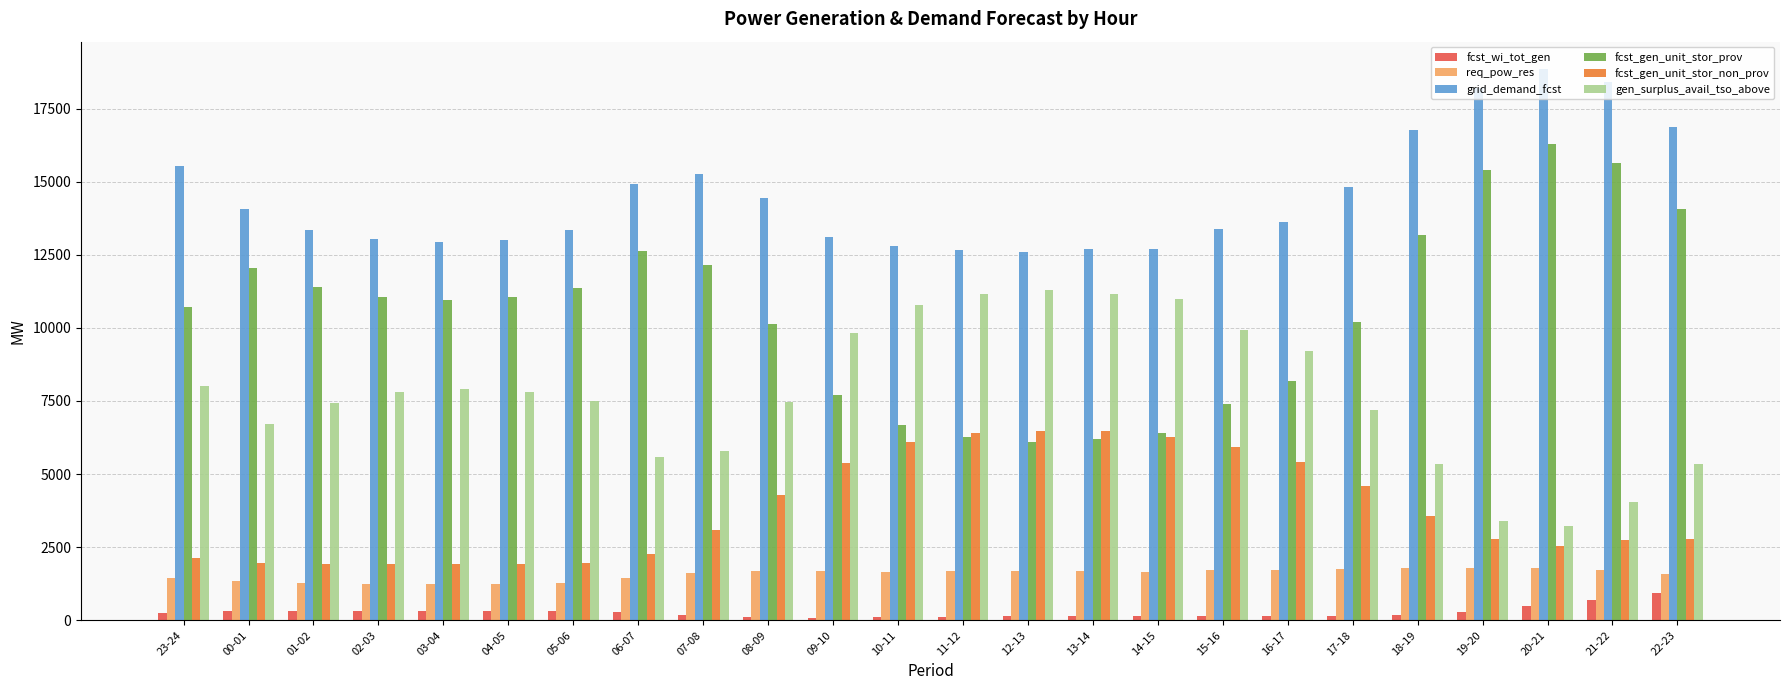

What is the label of the 23rd bar from the right?

00-01